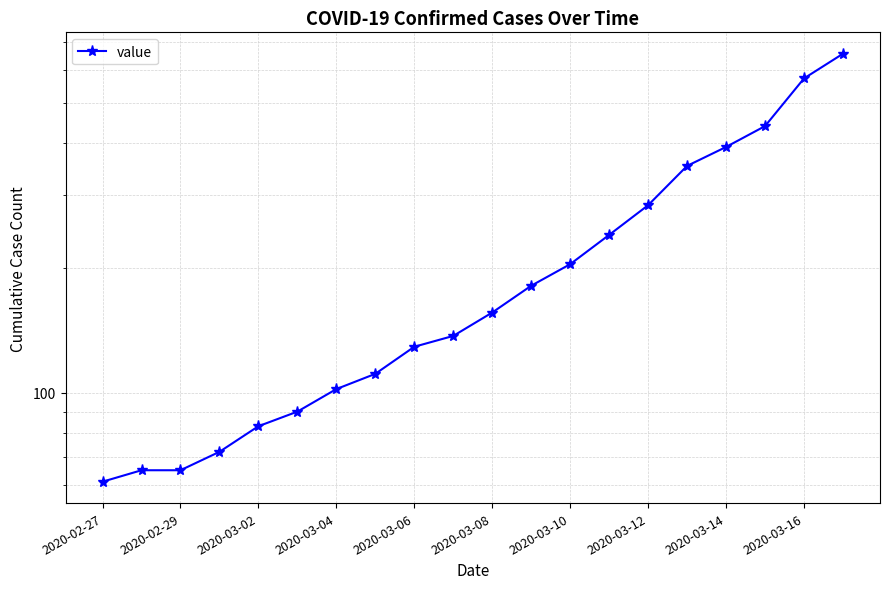

Is it true that the value at 17 is 439?

True